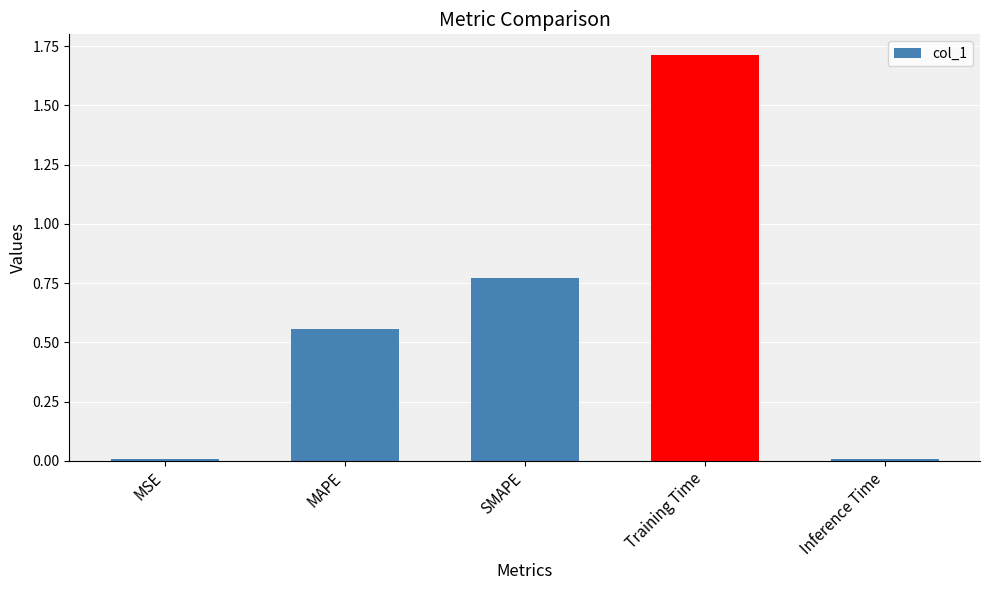

Are the bars horizontal?

No